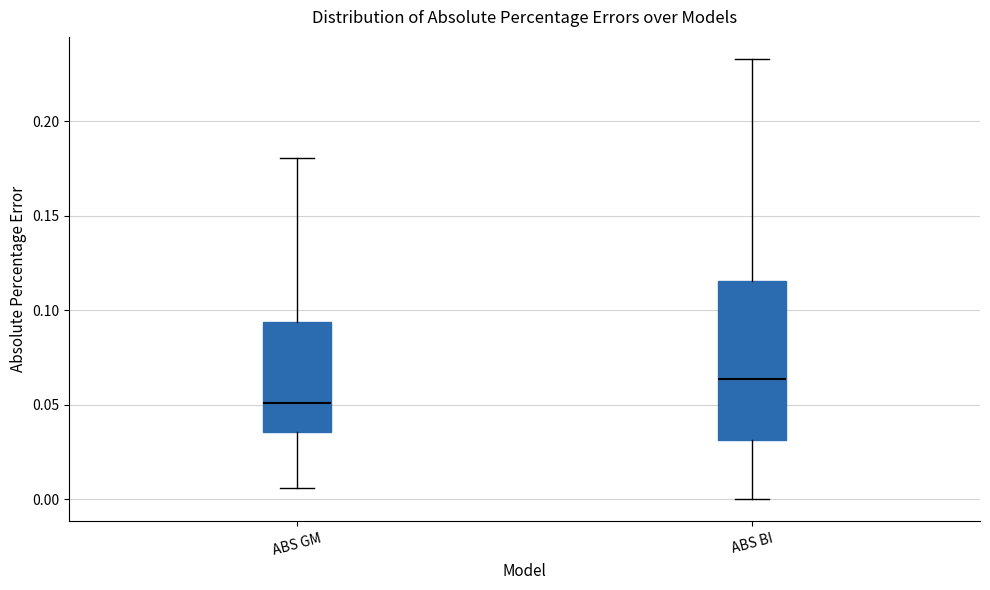

Where does the upper whisker of the box for ABS GM end on the y-axis? The values are not printed on the chart, so give them approximately, as read against the axis.

0.180